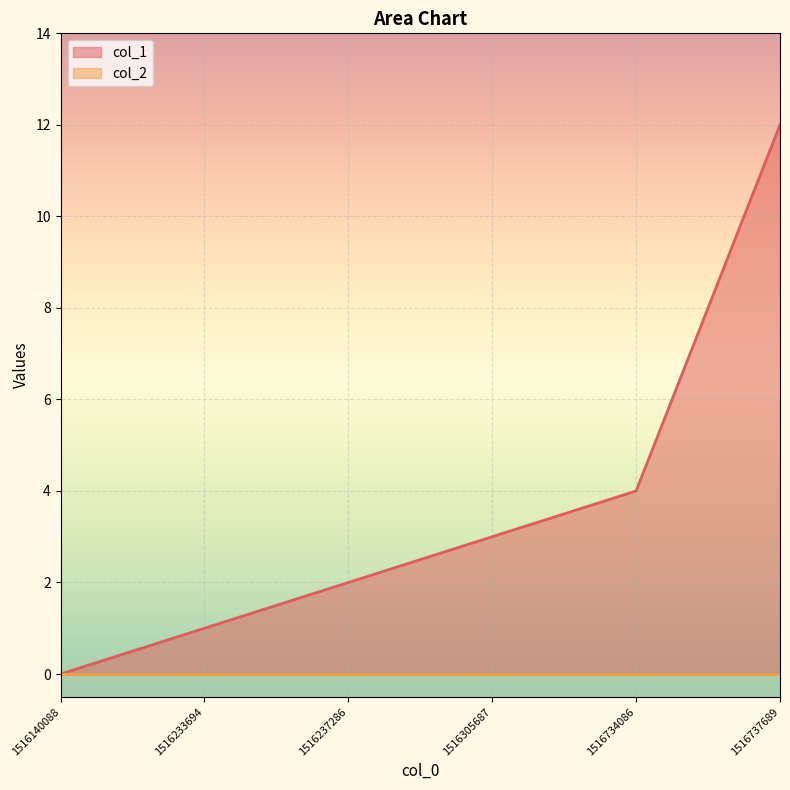

What is the maximum value shown in the chart?

12